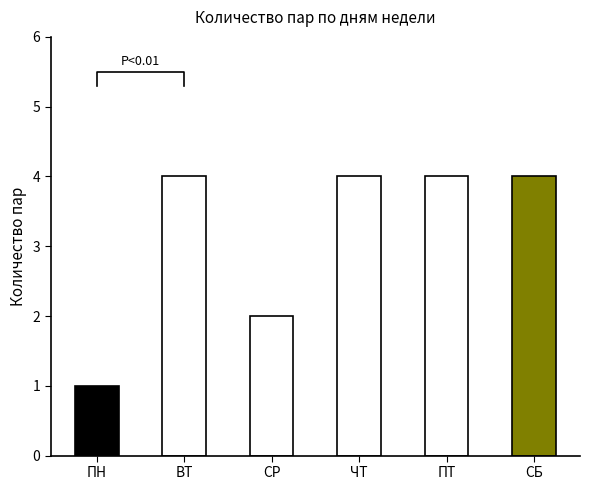

Reading left to right, transcribe all the data shown in this chart.

ПН=1	ВТ=4	СР=2	ЧТ=4	ПТ=4	СБ=4